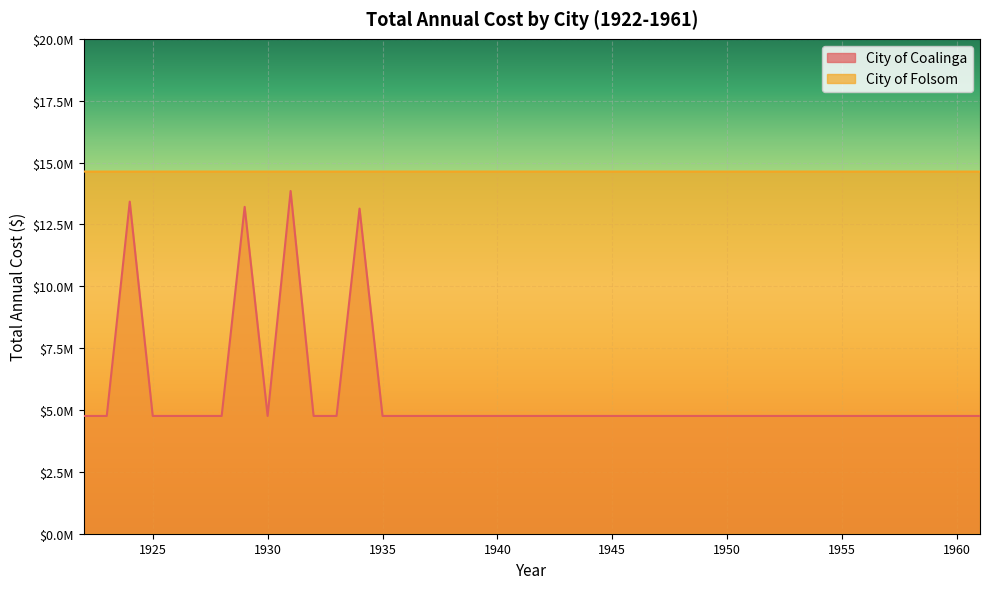

Which series changed the most between 1923 and 1925?

City of Coalinga